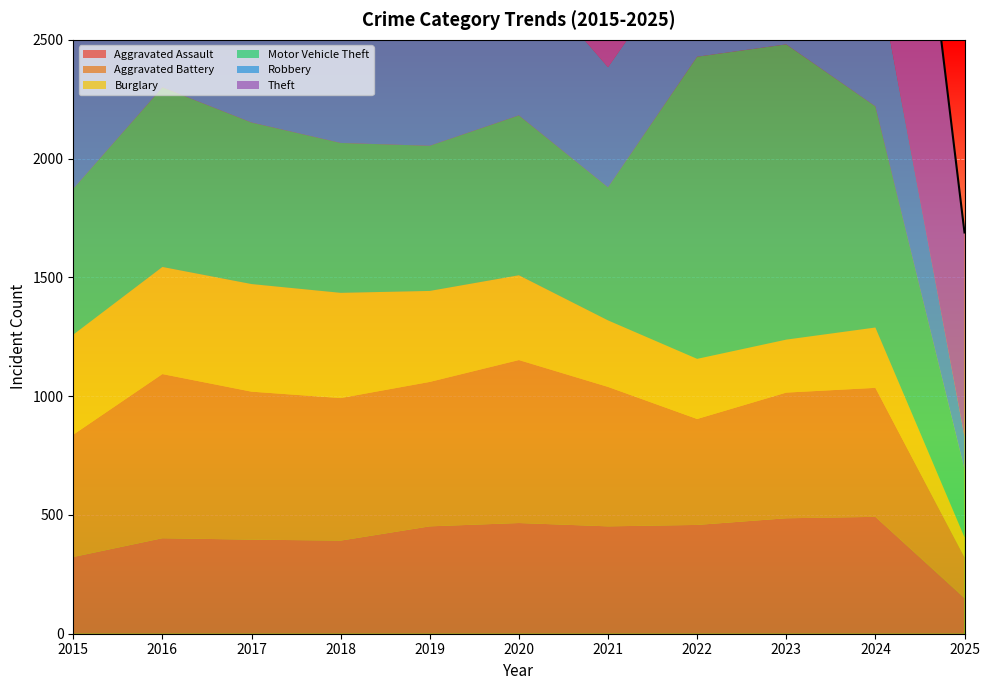

What is the average value of the Theft series?

1776